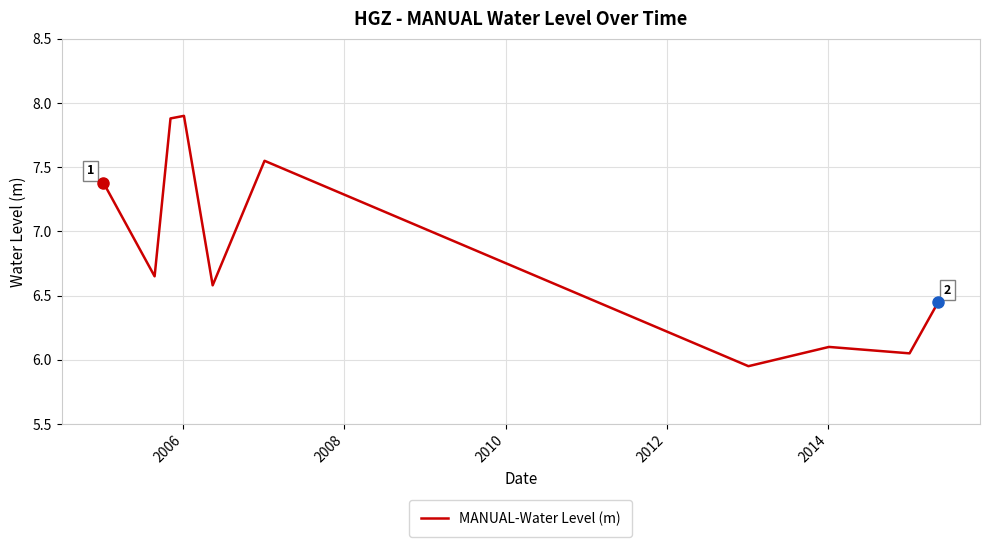

Reading right to left, what are all the values shown in this chart?

6.4	6.1	6.1	5.9	7.6	6.6	7.9	7.9	6.7	7.4